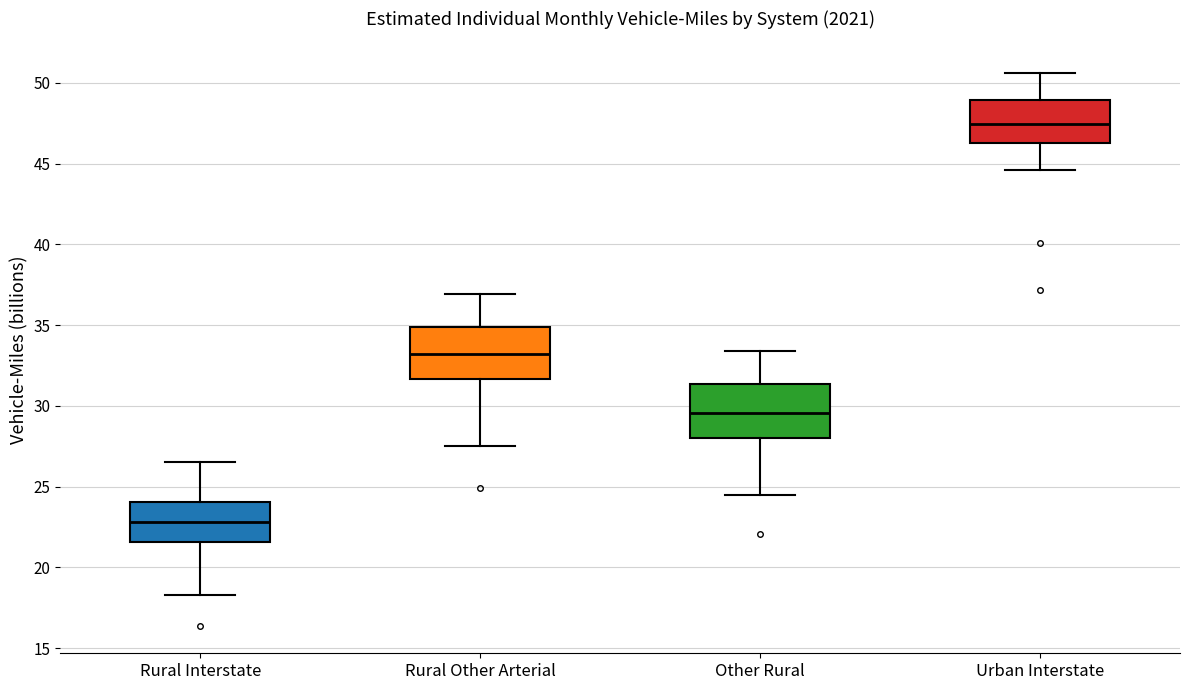

Reading left to right, read every box against the y-axis: the position of its median line, the range the box covers, and the ends of its whiskers. The values are not printed on the chart, so give them approximately, as read against the axis.

Rural Interstate: median 23.0, box 21.5 to 24.0, whiskers 18.5 to 26.5
Rural Other Arterial: median 33.0, box 31.5 to 35.0, whiskers 27.5 to 37.0
Other Rural: median 29.5, box 28.0 to 31.5, whiskers 24.5 to 33.5
Urban Interstate: median 47.5, box 46.5 to 49.0, whiskers 44.5 to 50.5